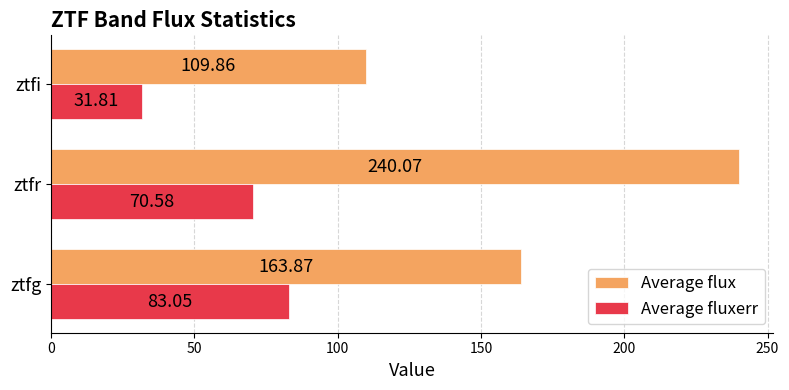

List the labels in order of Average fluxerr value, smallest first.

ztfi, ztfr, ztfg